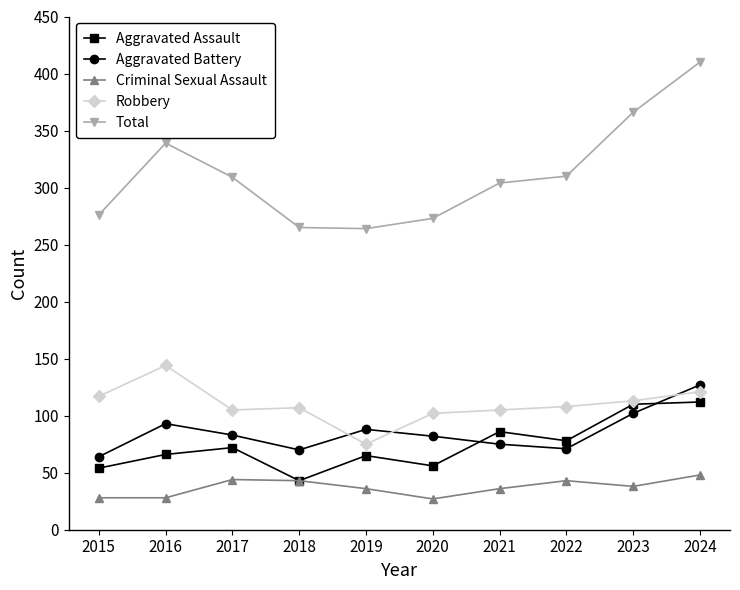

At 2016, list the series in order from largest to smallest.

Total, Robbery, Aggravated Battery, Aggravated Assault, Criminal Sexual Assault